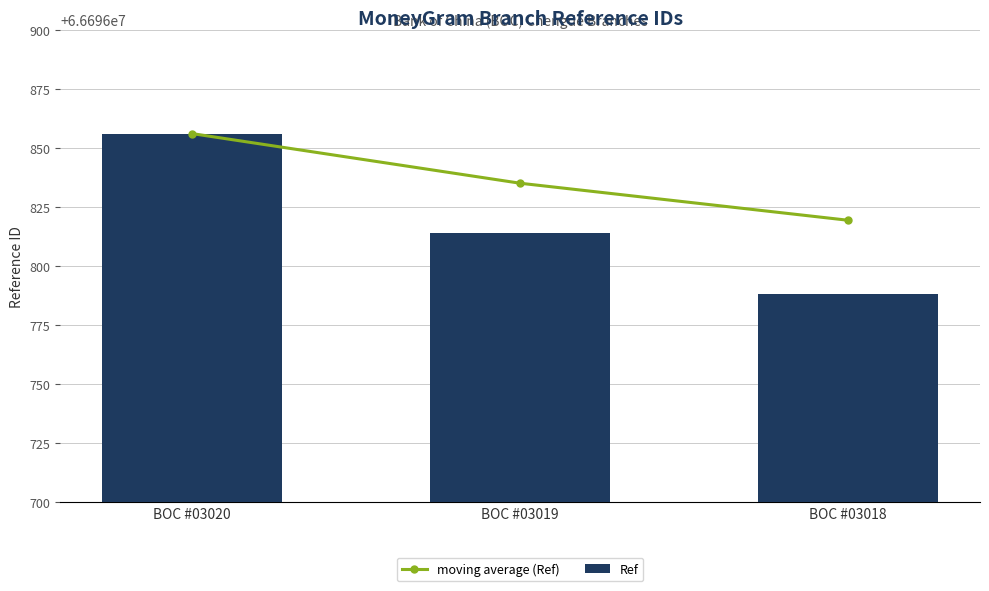

What is the total value across all series at BOC #03018?

133393607.3